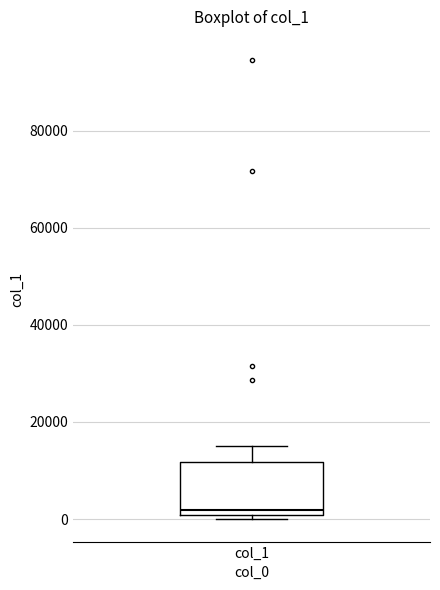

Transcribe this box plot: give where the median line is, the range the box spans, and where the two whiskers end, as read against the y-axis. The values are not printed on the chart, so give them approximately, as read against the axis.

median 2000, box 0 to 12000, whiskers 0 (just below the box's lower edge) to 16000